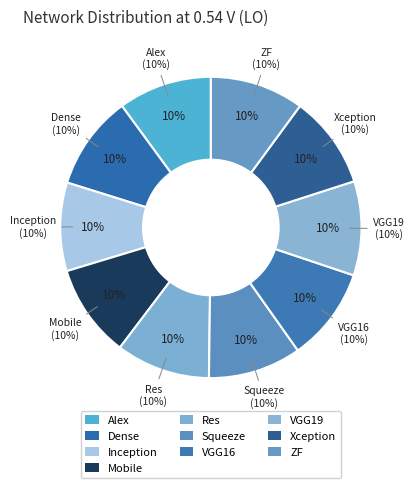

Is there any slice that represents more than half of the pie?

No